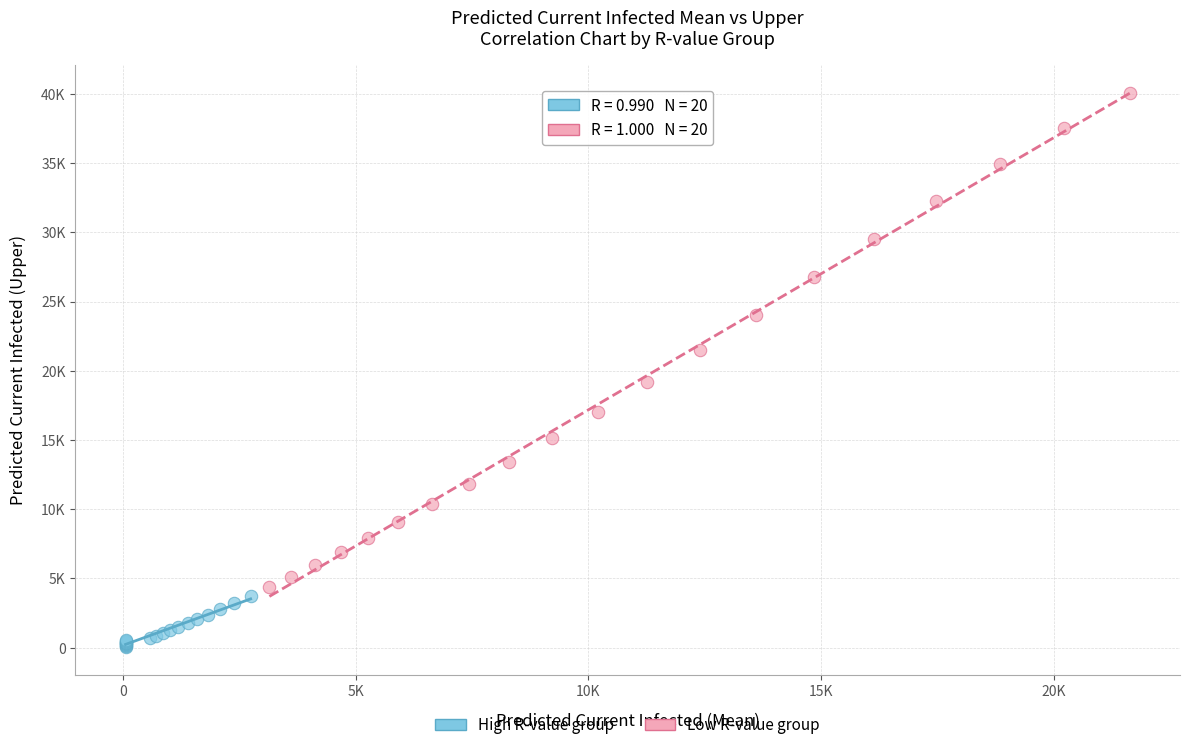

What are all the series names shown in the legend?

High R-value group, Low R-value group